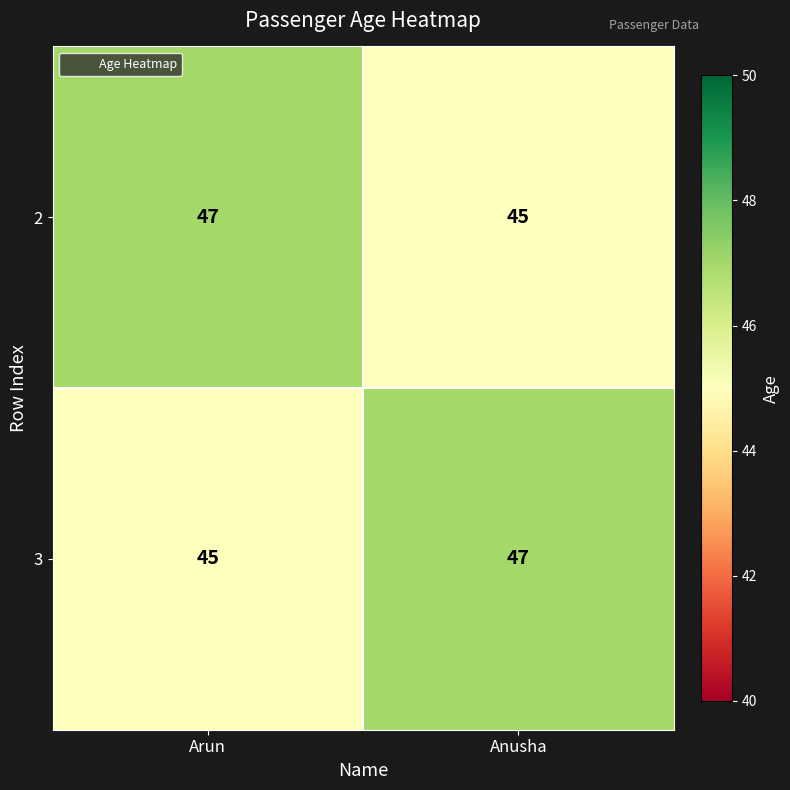

How many data points does each series have?

2